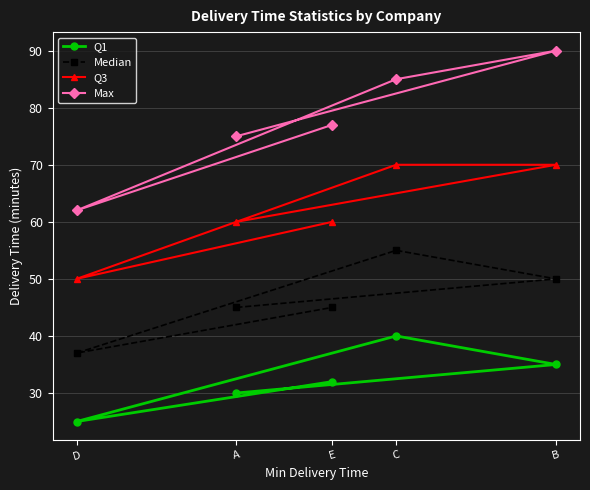

What are all the series names shown in the legend?

Q1, Median, Q3, Max